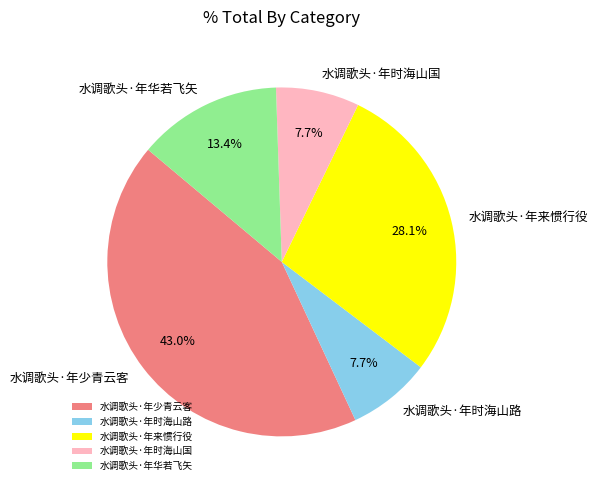

Count the number of slices in the pie.

5